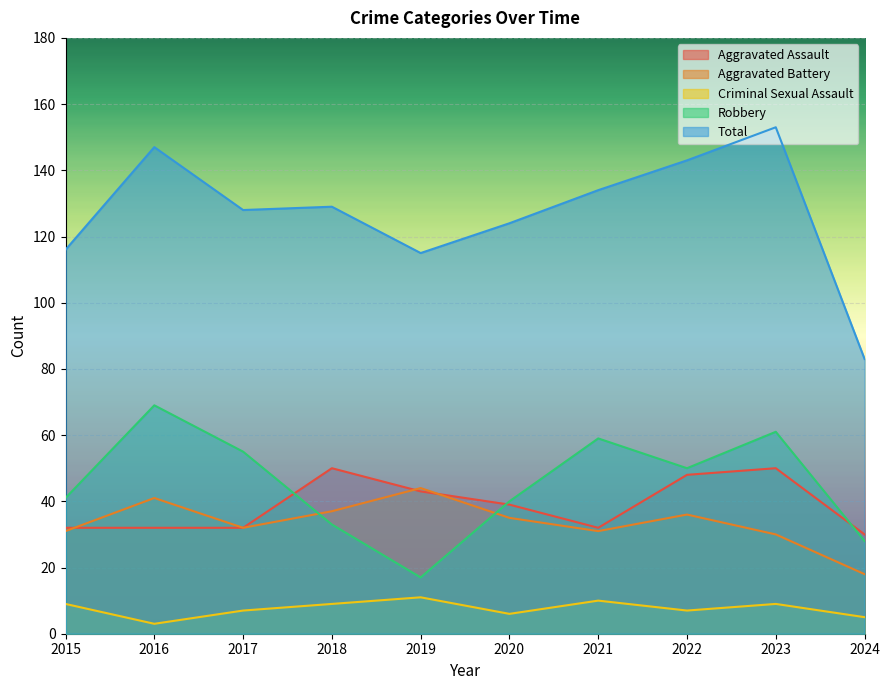

Rank the categories by Aggravated Battery value from highest to lowest.

2019, 2016, 2018, 2022, 2020, 2017, 2015, 2021, 2023, 2024